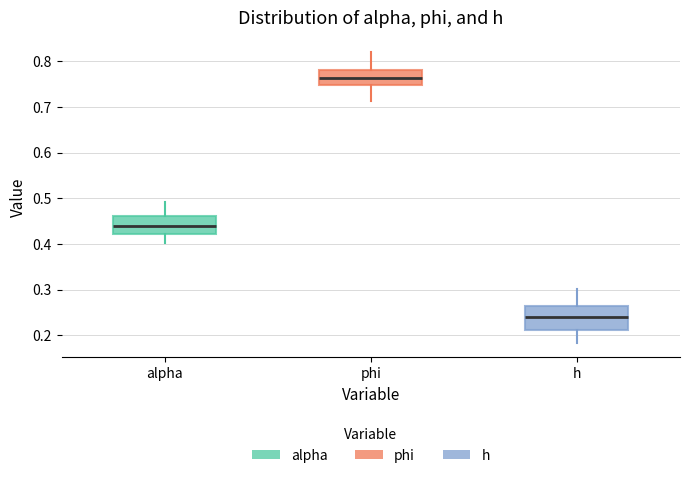

Reading left to right, read every box against the y-axis: the position of its median line, the range the box covers, and the ends of its whiskers. The values are not printed on the chart, so give them approximately, as read against the axis.

alpha: median 0.44, box 0.42 to 0.46, whiskers 0.40 to 0.49
phi: median 0.76, box 0.75 to 0.78, whiskers 0.71 to 0.82
h: median 0.24, box 0.21 to 0.26, whiskers 0.18 to 0.30